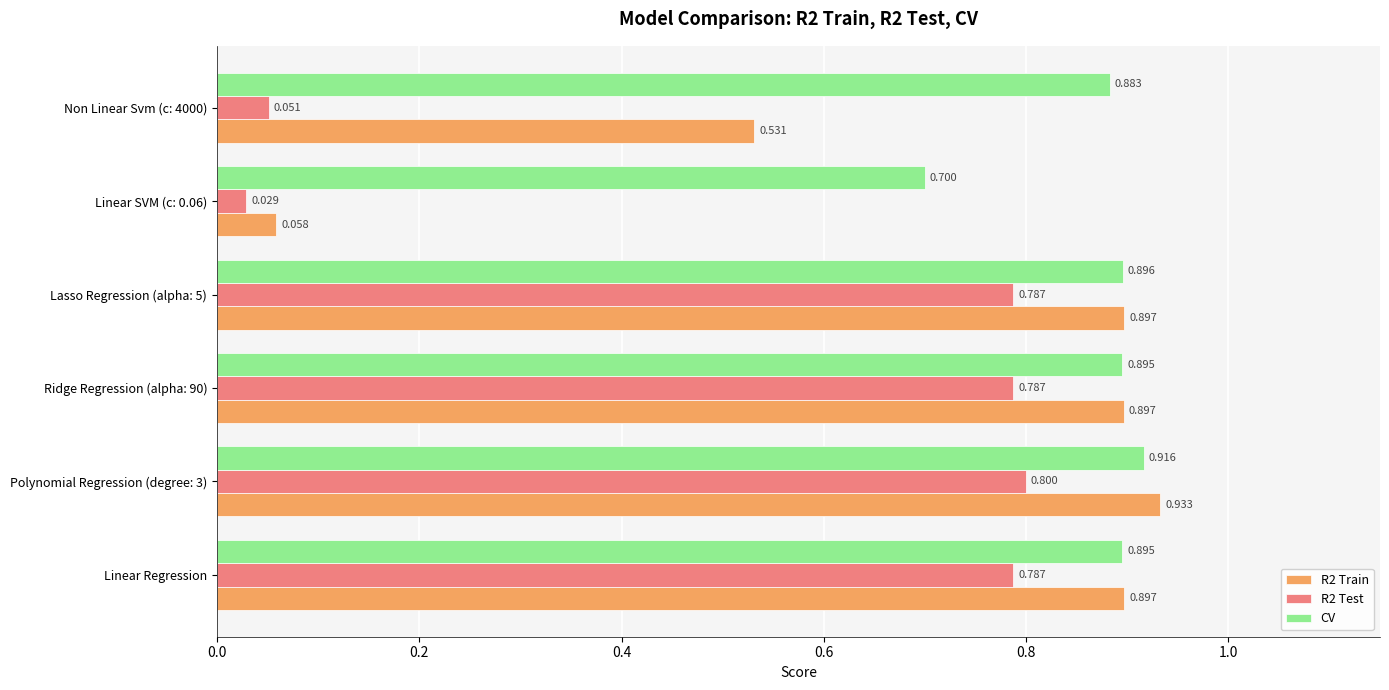

Which series has the largest total across all categories?

CV